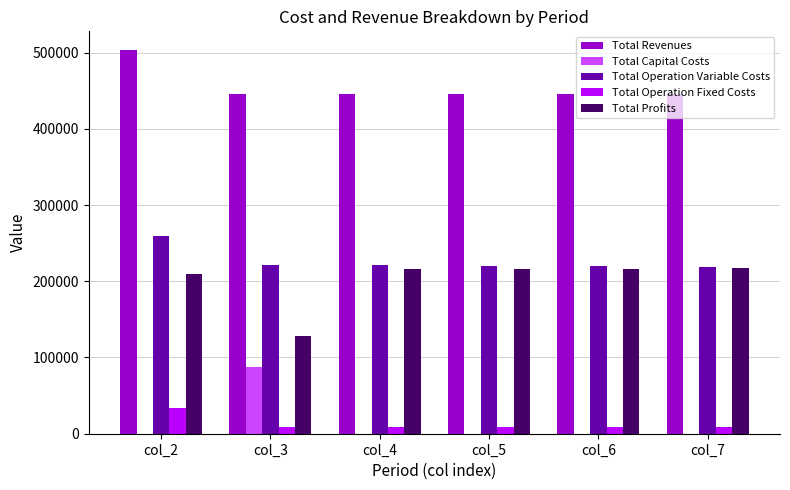

What are all the series names shown in the legend?

Total Revenues, Total Capital Costs, Total Operation Variable Costs, Total Operation Fixed Costs, Total Profits